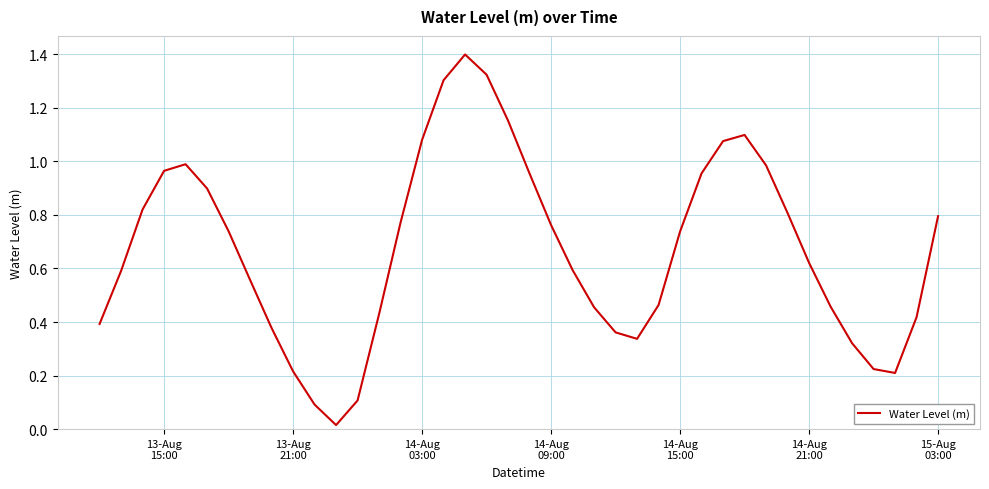

What is the greatest value displayed?

1.4